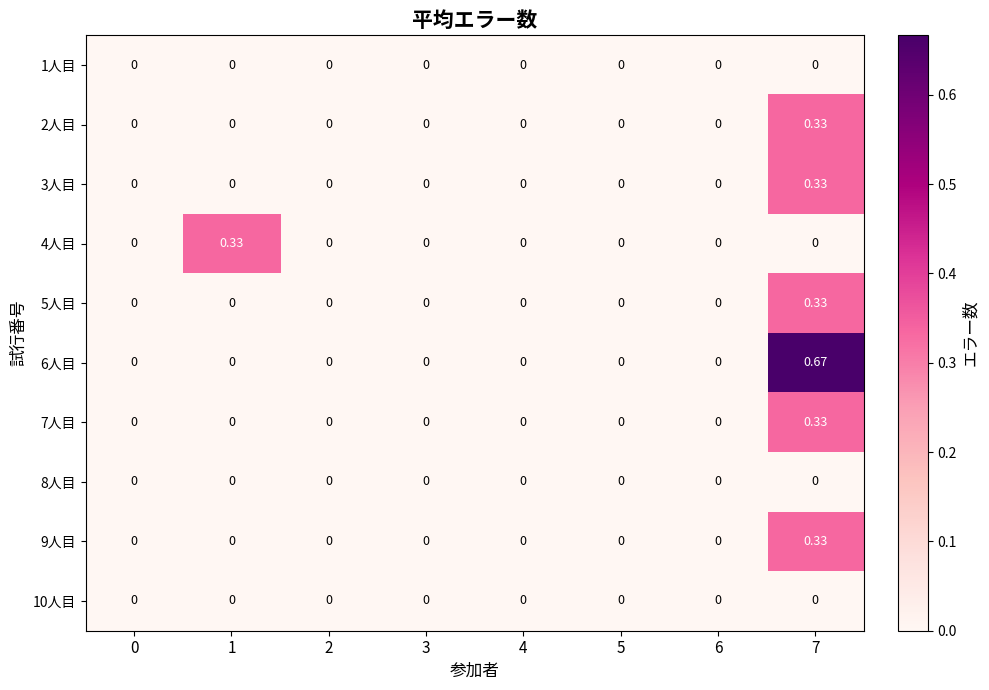

Count the number of categories in the chart.

8